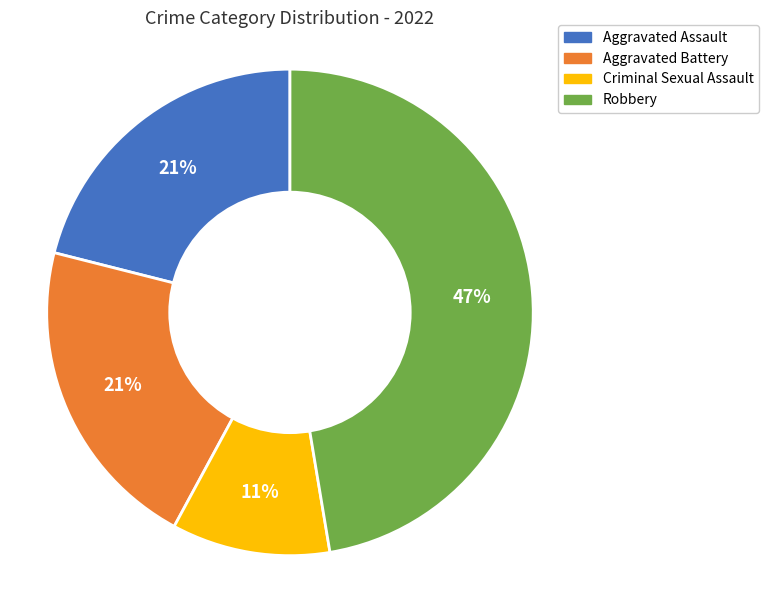

Is there a majority slice in this chart?

No